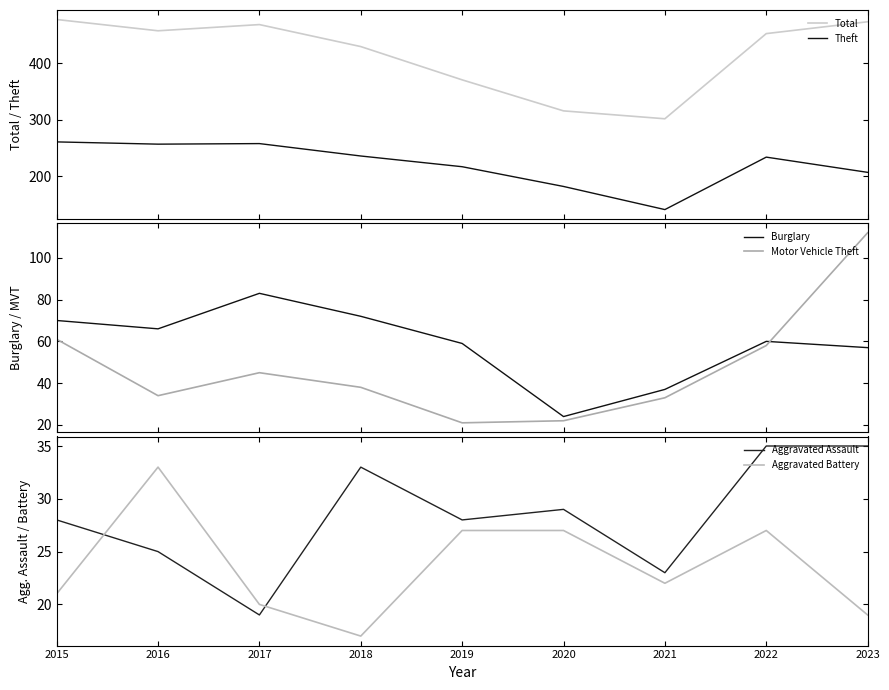

The Burglary series shows 37 at 2021. True or false?

True